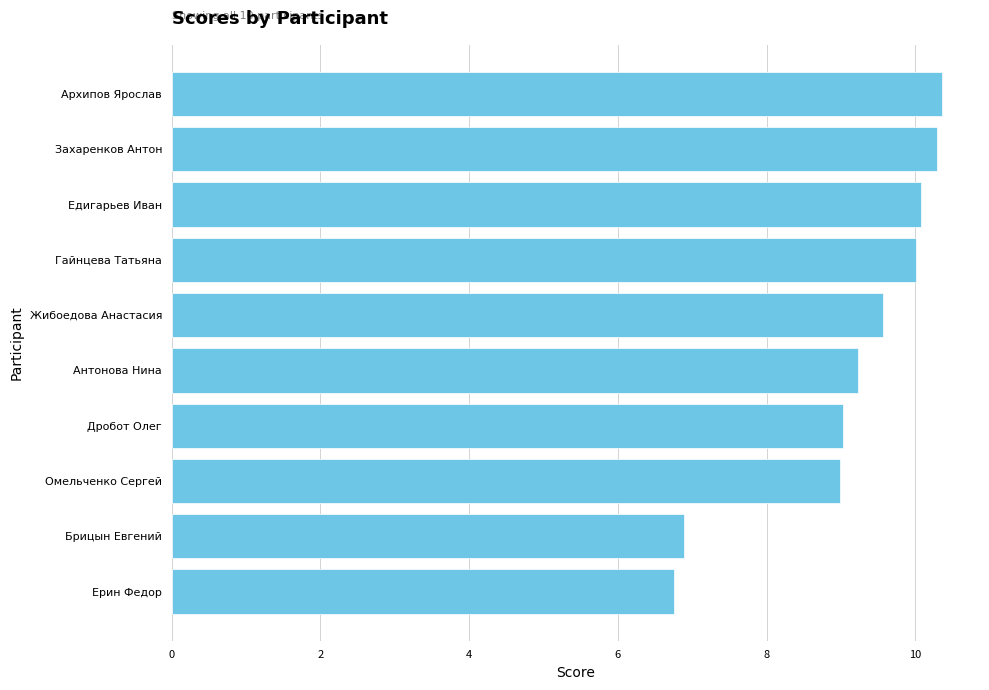

Count the number of data series in this chart.

1